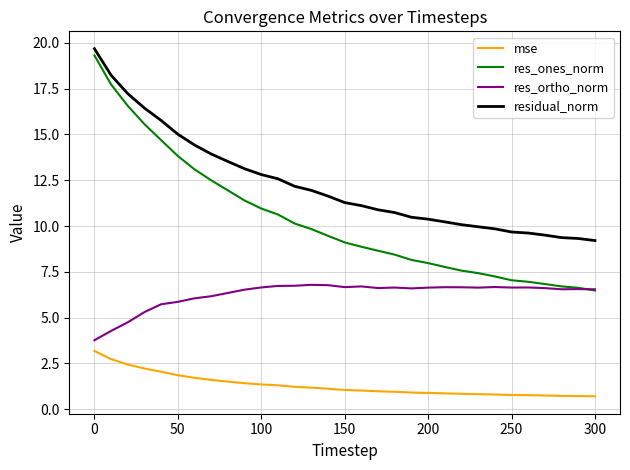

What are all the series names shown in the legend?

mse, res_ones_norm, res_ortho_norm, residual_norm